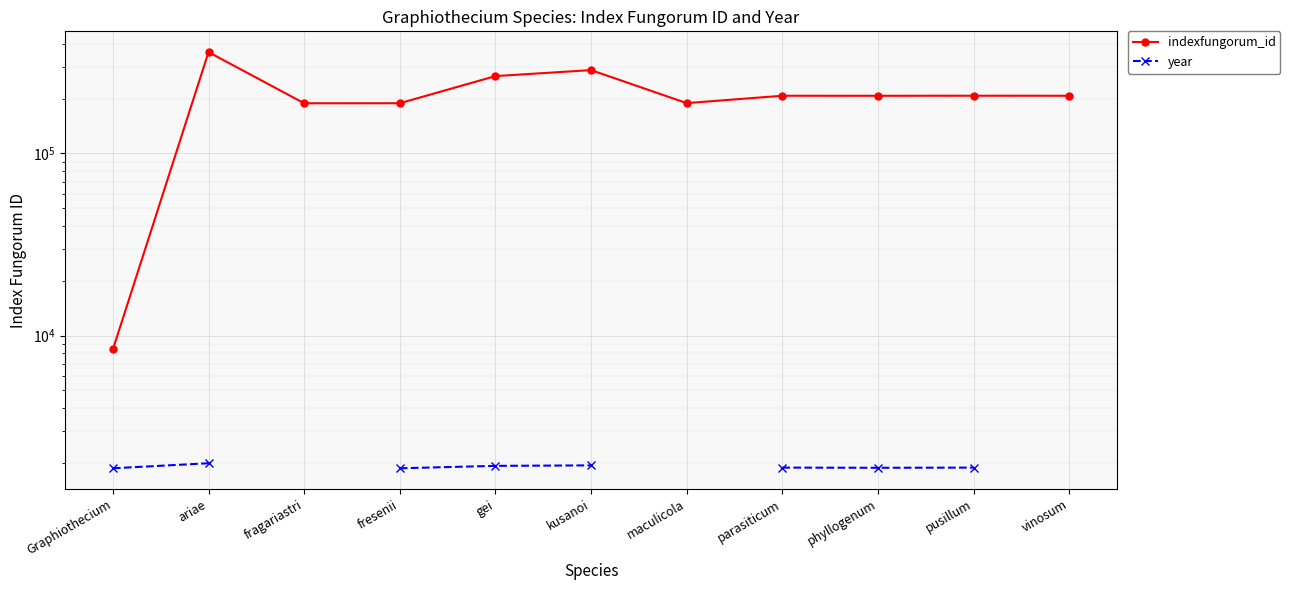

How many data points in year are less than 1928?

5